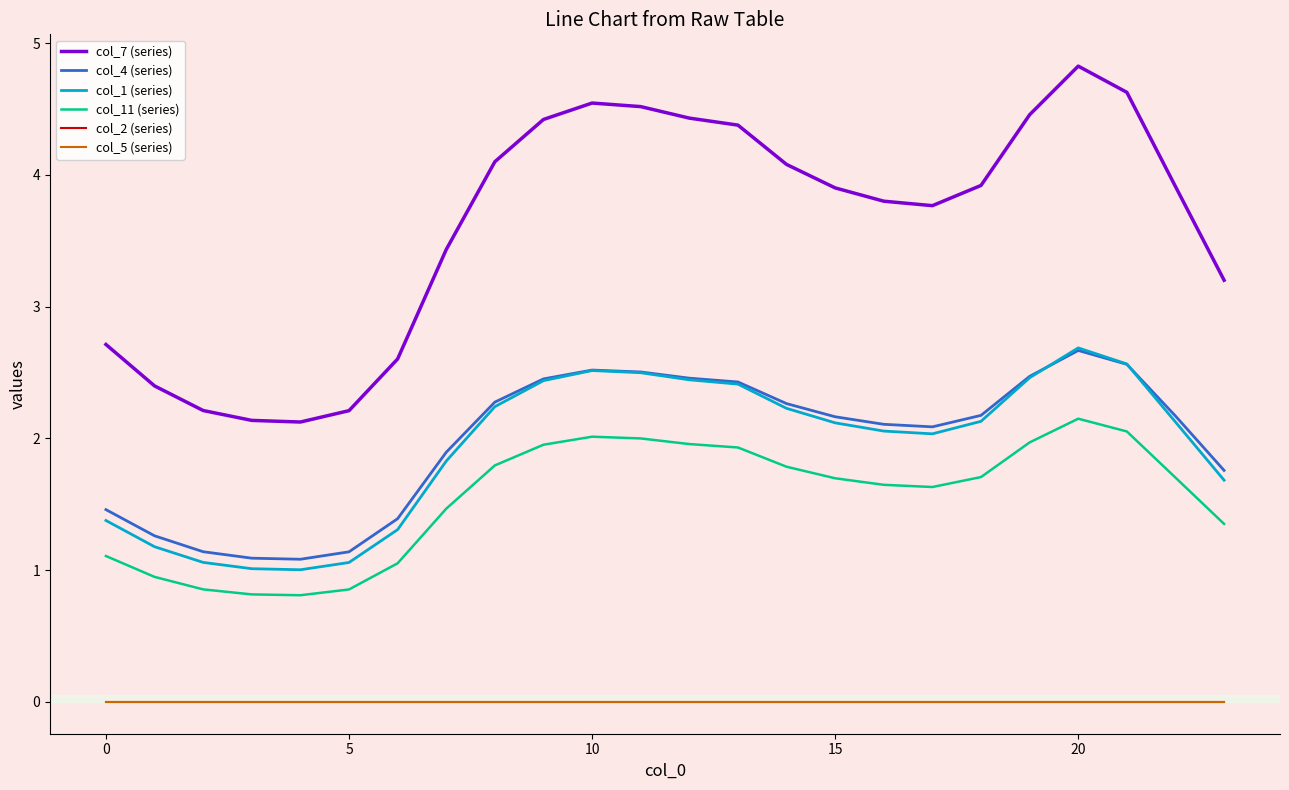

What is the value of the col_11 (series) point at the 9th from the left?

1.8